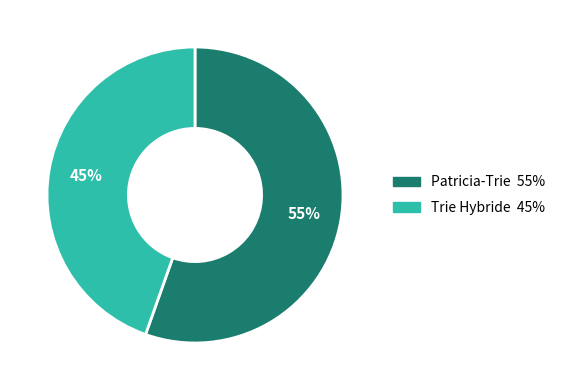

How many slices are in this pie chart?

2